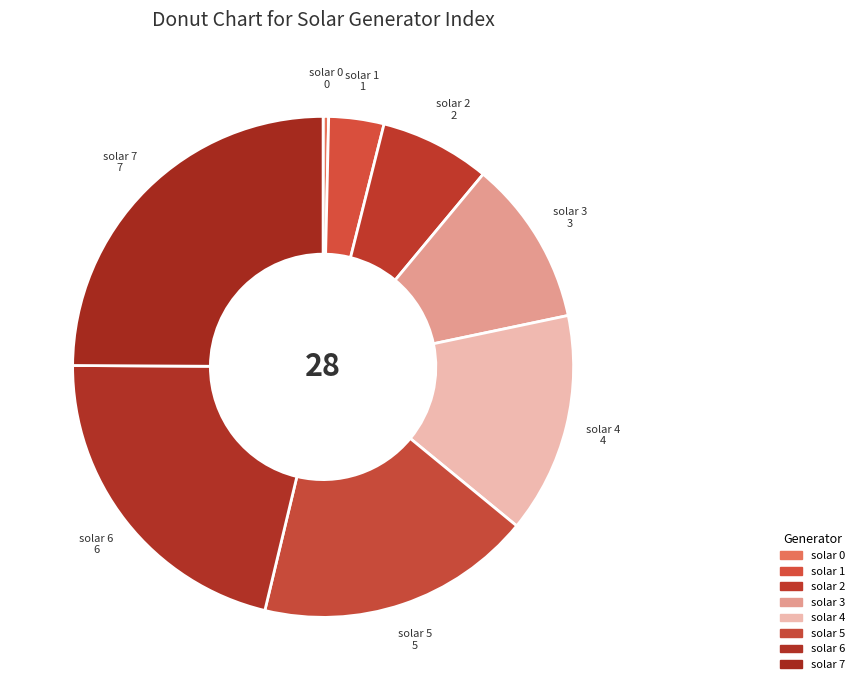

Is there a majority slice in this chart?

No